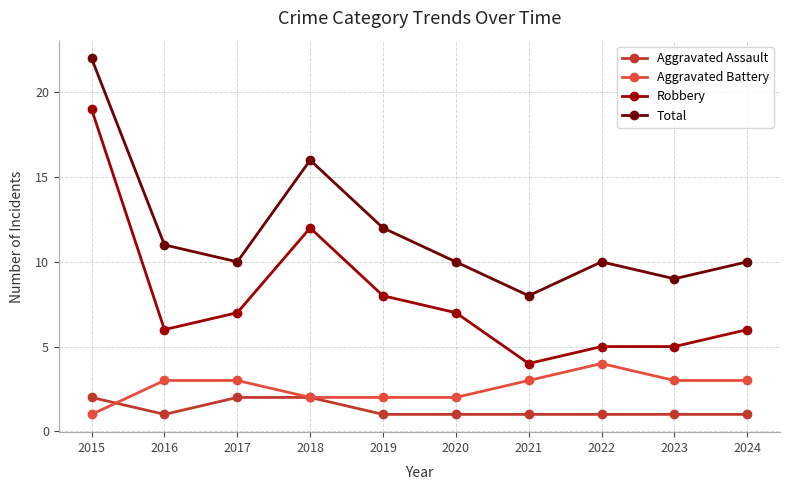

Is this an area chart (filled region under the line)?

No